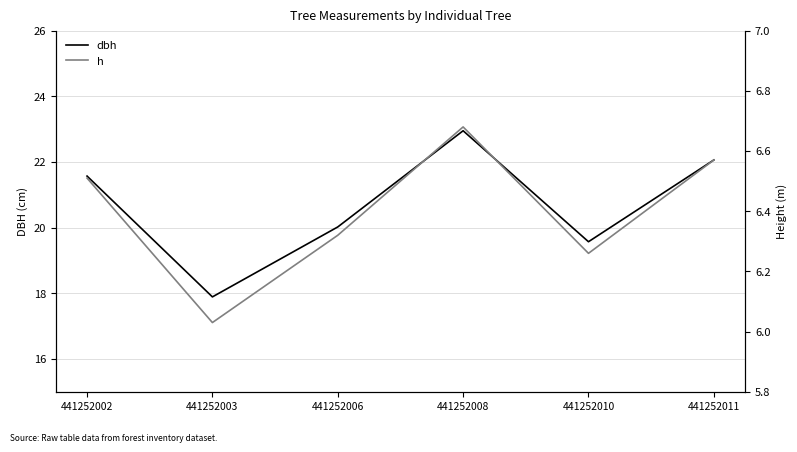

What is the spread (max minus min) of values at 441252003?

11.9